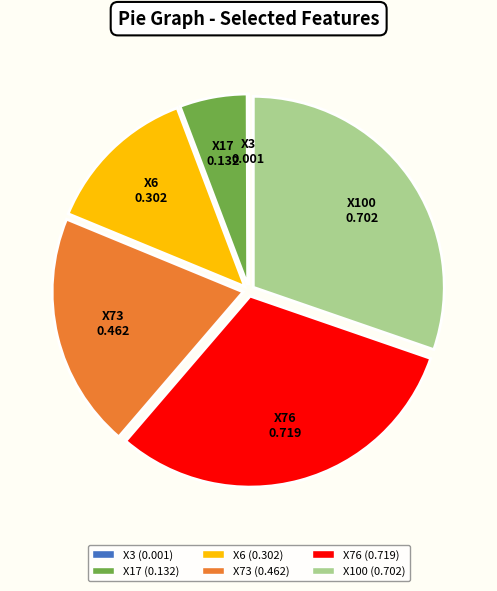

Is it true that X6 0.302 is 20% of the pie?

False